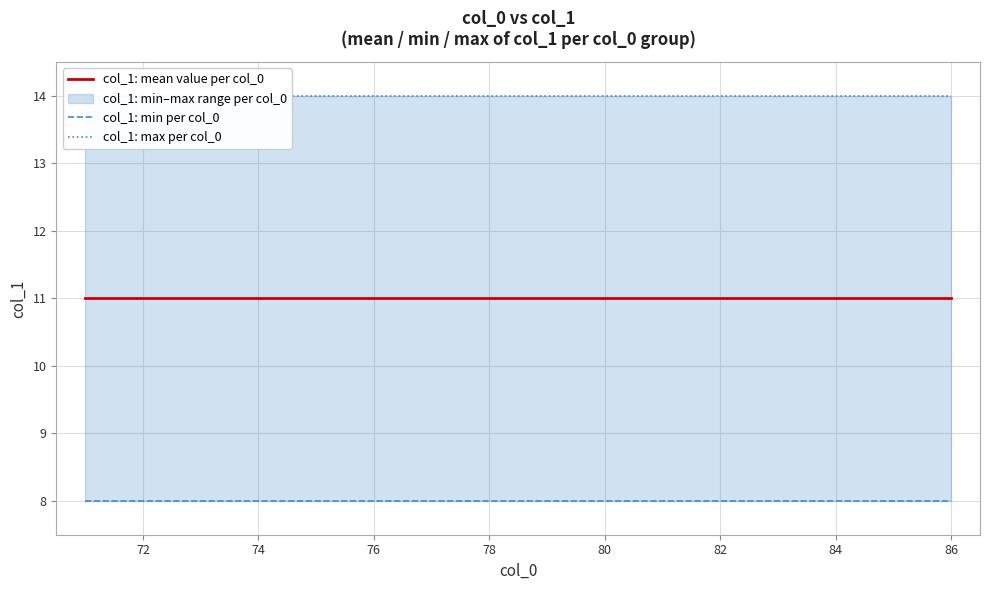

True or false: col_1: max per col_0 has more than 1 interior local peaks.

False